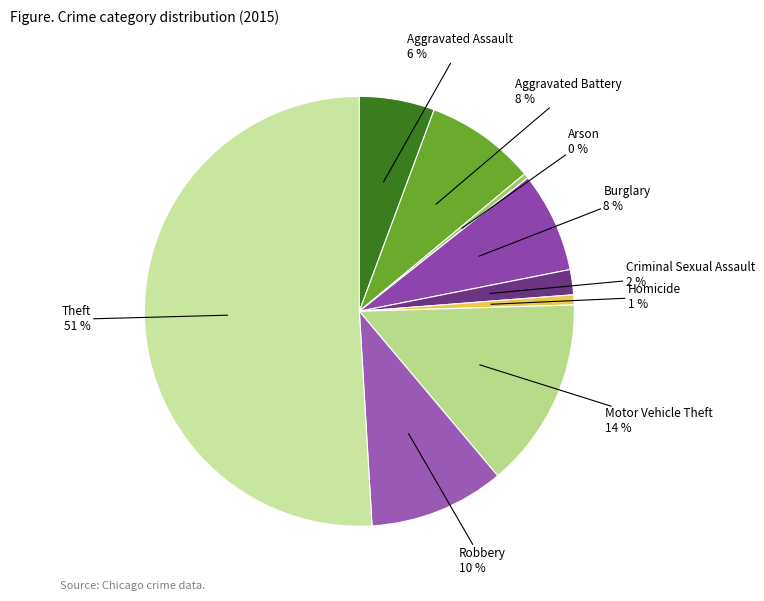

Do Motor Vehicle Theft and Arson together represent more than half of the pie?

No